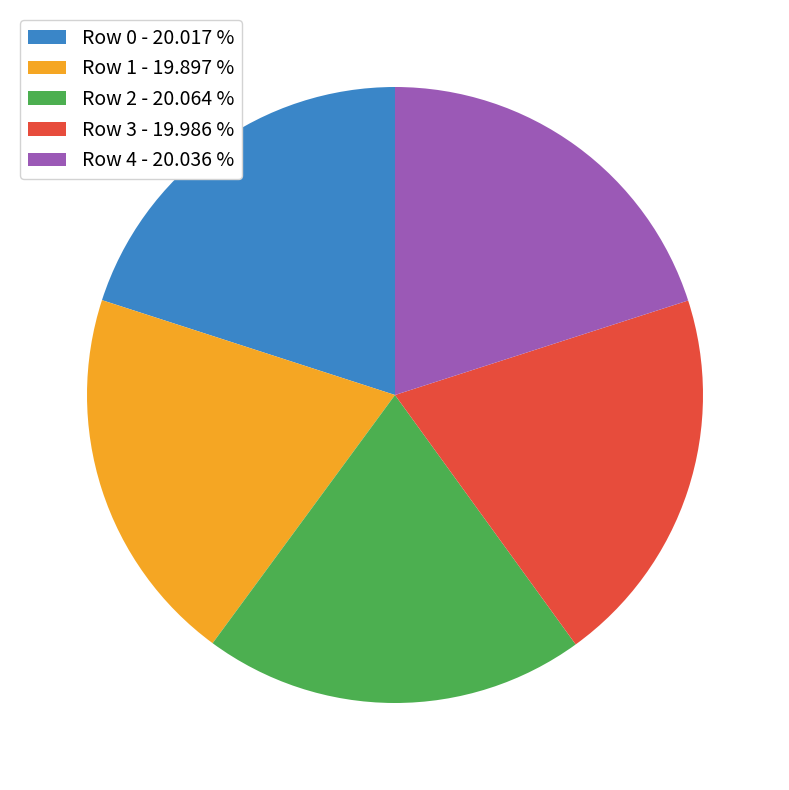

Do Row 1 - 19.897 % and Row 3 - 19.986 % together represent more than half of the pie?

No